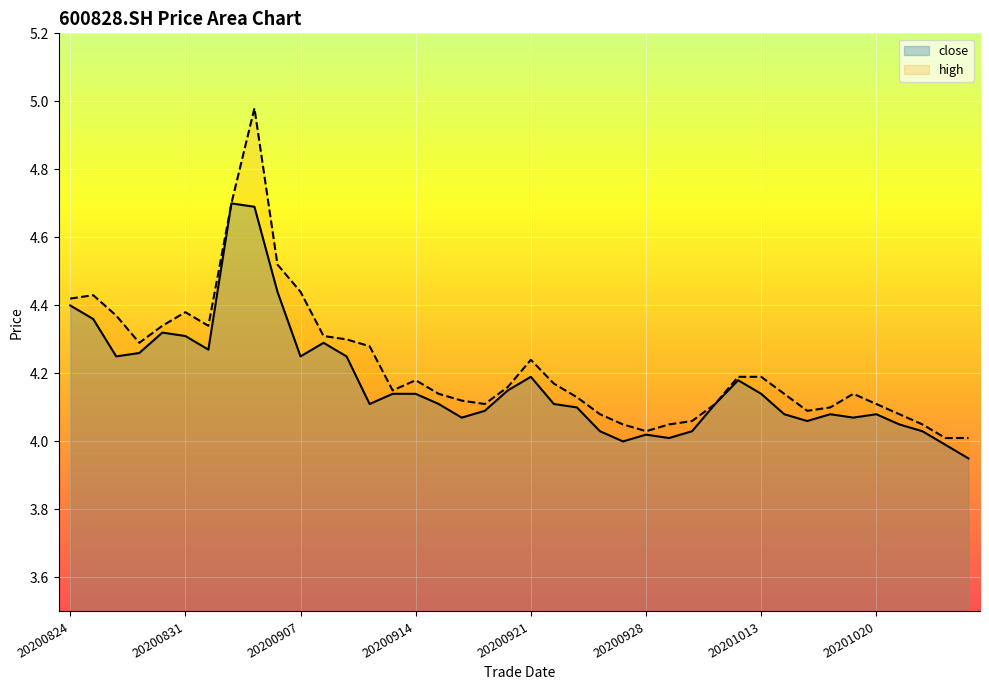

Is it true that high equals 4.4 at 20200907?

True